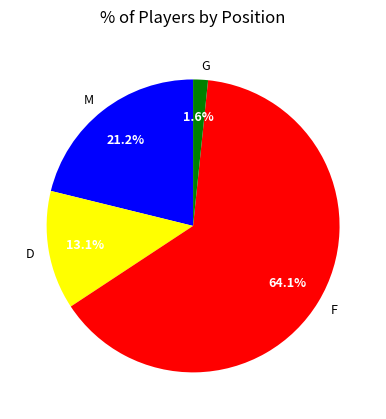

Combined, what portion of the pie is M and G?

22.8%